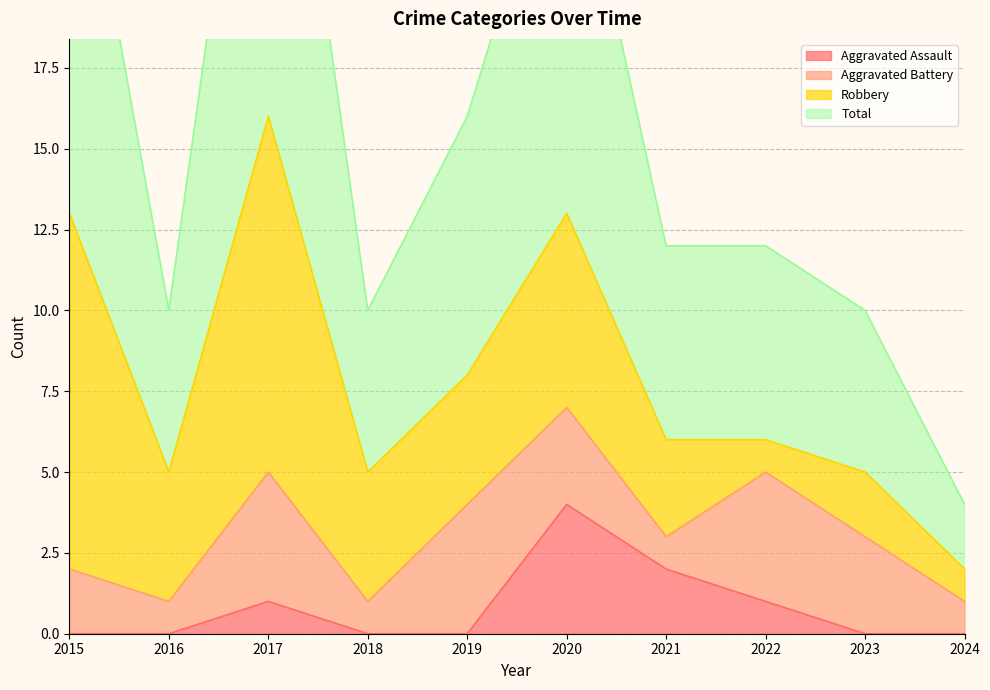

True or false: Aggravated Assault has a value of -2 at 2016.

False